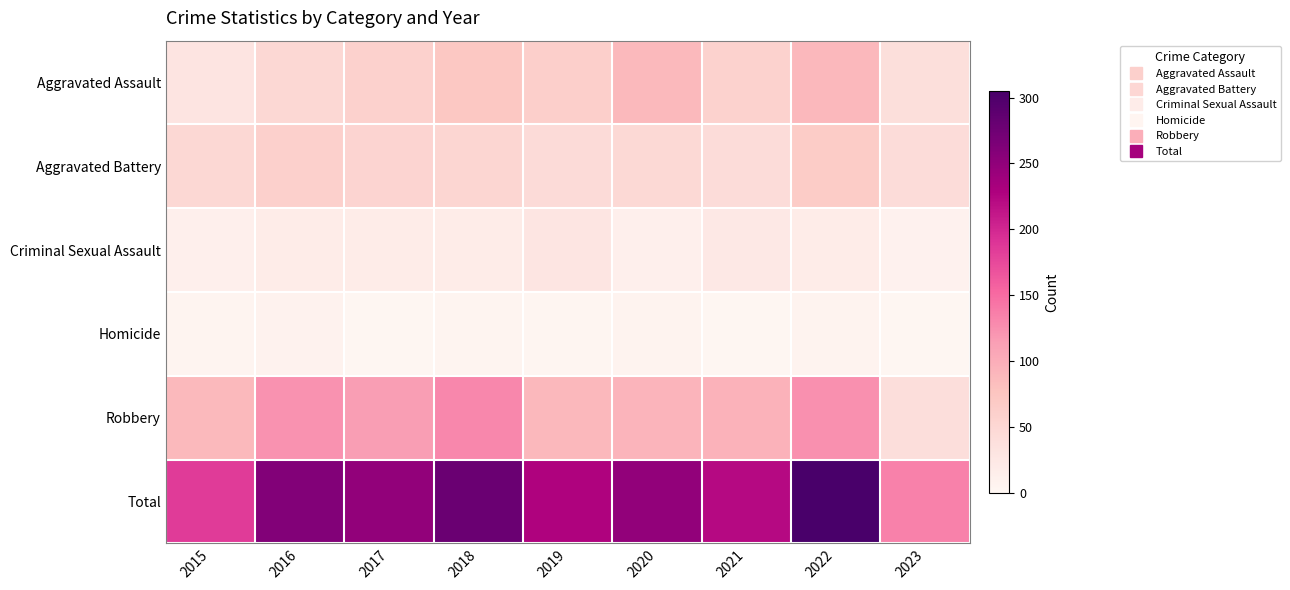

Reading left to right, what are all the values shown in this chart?

Aggravated Assault: 2015=31	2016=50	2017=59	2018=72	2019=61	2020=88	2021=58	2022=89	2023=40
Aggravated Battery: 2015=50	2016=60	2017=54	2018=52	2019=45	2020=48	2021=43	2022=66	2023=43
Criminal Sexual Assault: 2015=13	2016=19	2017=19	2018=19	2019=29	2020=12	2021=24	2022=19	2023=9
Homicide: 2015=4	2016=8	2017=2	2018=5	2019=3	2020=6	2021=2	2022=6	2023=2
Robbery: 2015=87	2016=123	2017=115	2018=130	2019=89	2020=94	2021=95	2022=125	2023=41
Total: 2015=185	2016=260	2017=249	2018=278	2019=227	2020=248	2021=222	2022=305	2023=135